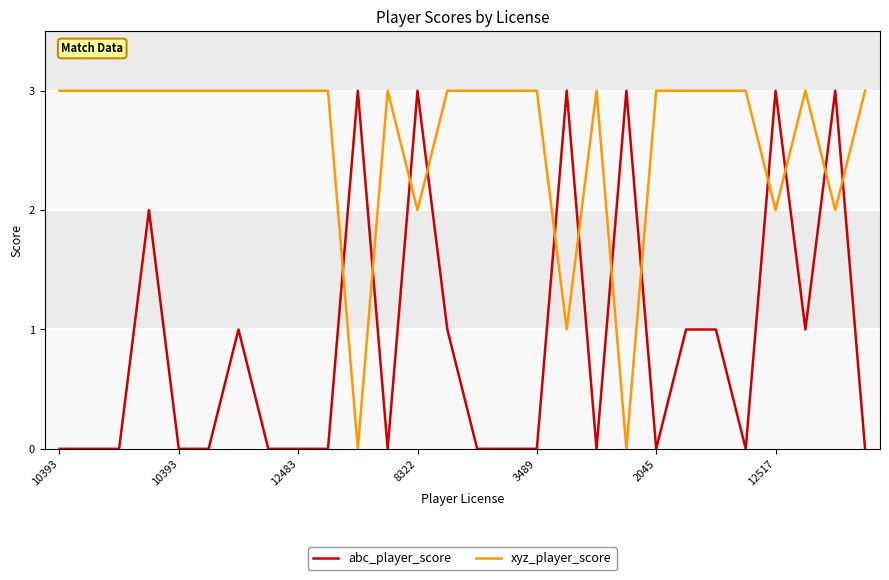

What is the highest value of the xyz_player_score series?

3